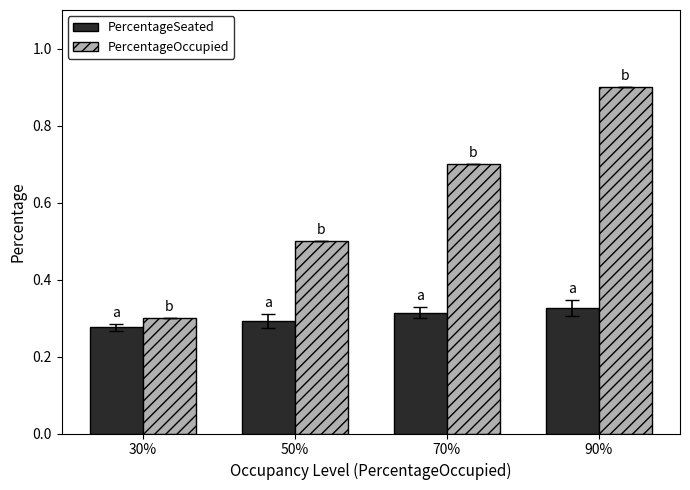

Rank the categories by PercentageOccupied value from highest to lowest.

90%, 70%, 50%, 30%